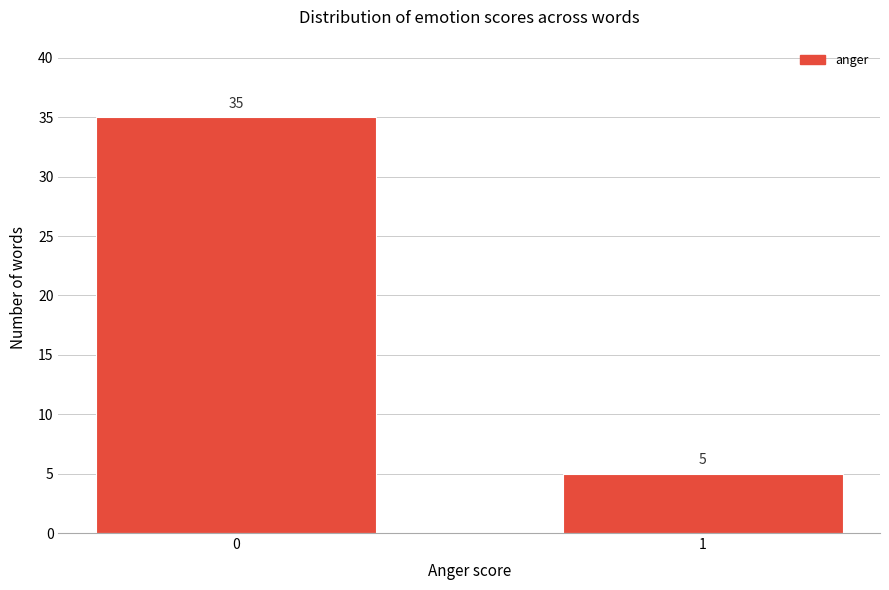

Reading right to left, list all the values displayed in this chart.

1=5	0=35